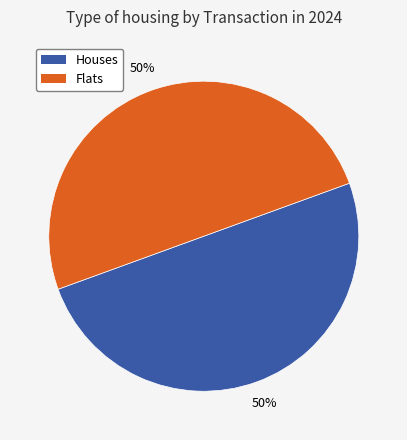

To the nearest percent, what is the average slice percentage?

50%